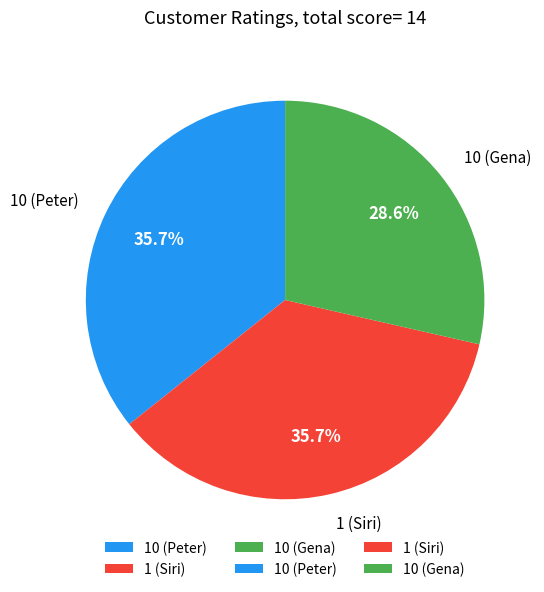

What is the ratio of the value at 10 (Gena) to the value at 10 (Peter)?

0.8